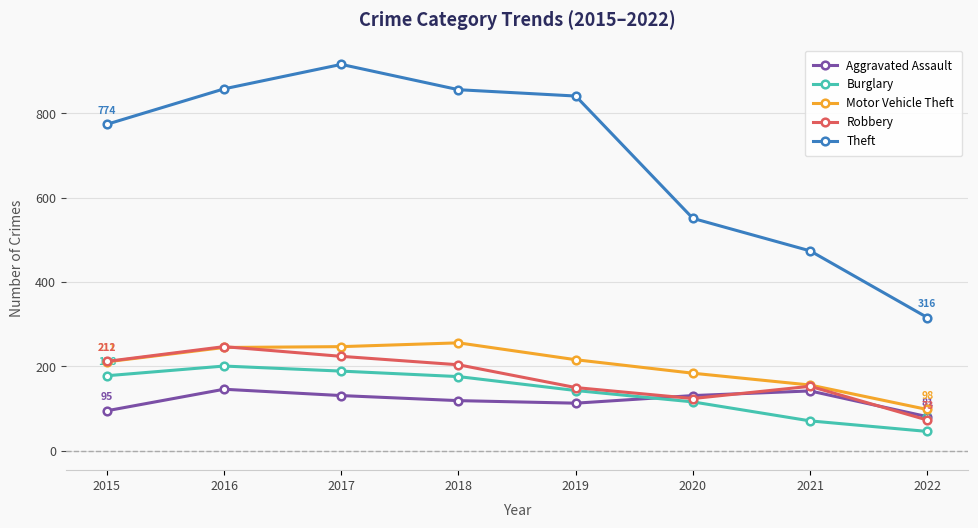

Rank the series by their maximum value, from highest to lowest.

Theft, Motor Vehicle Theft, Robbery, Burglary, Aggravated Assault